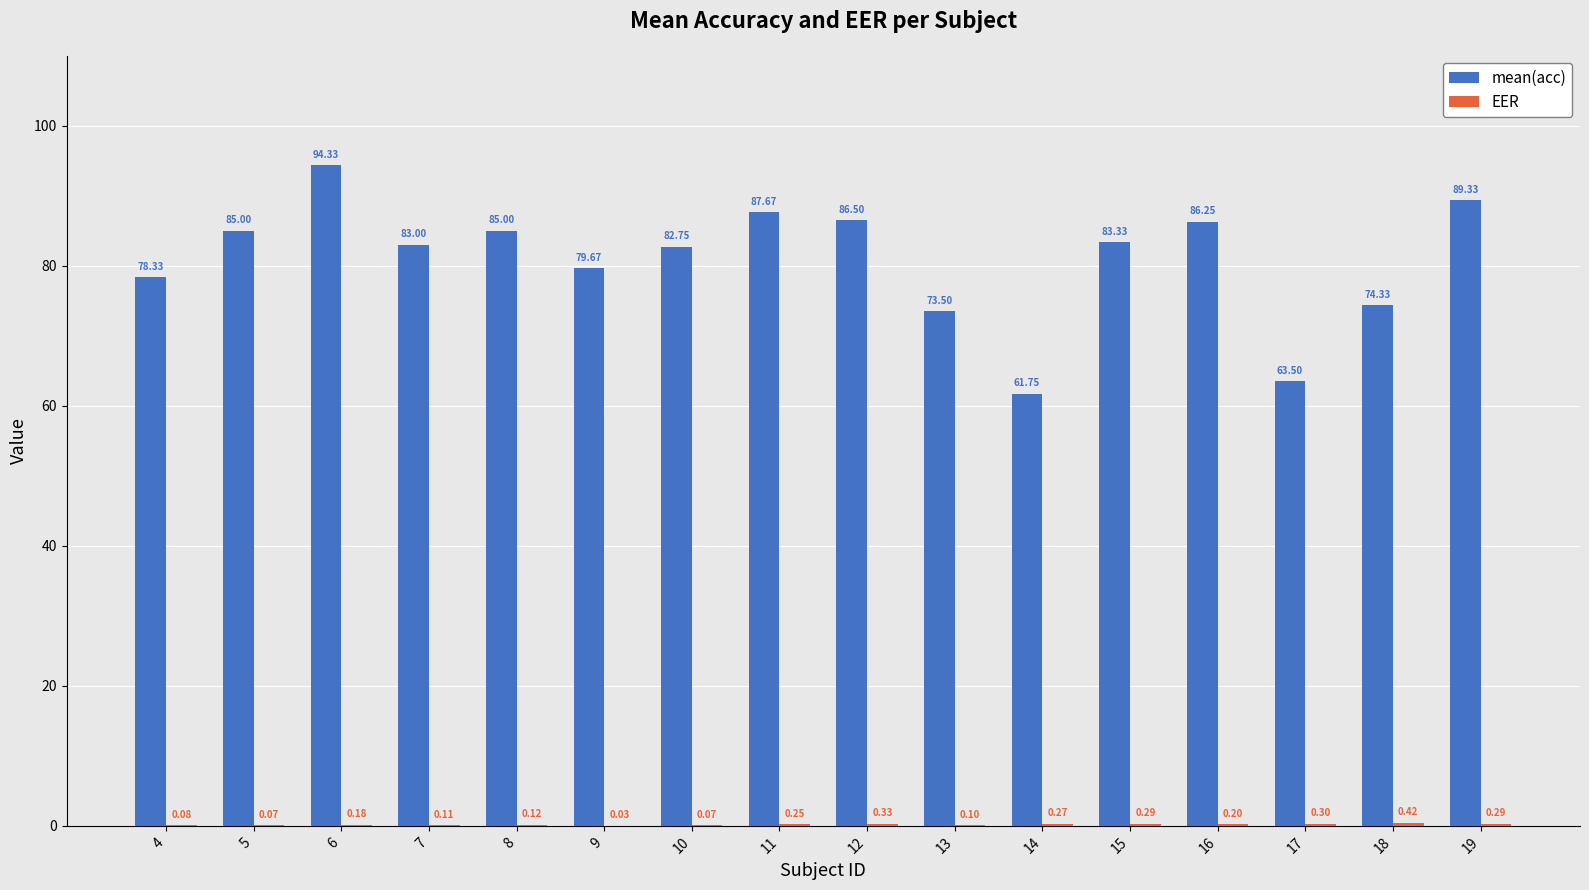

The mean(acc) series shows 28.8 at 6. True or false?

False